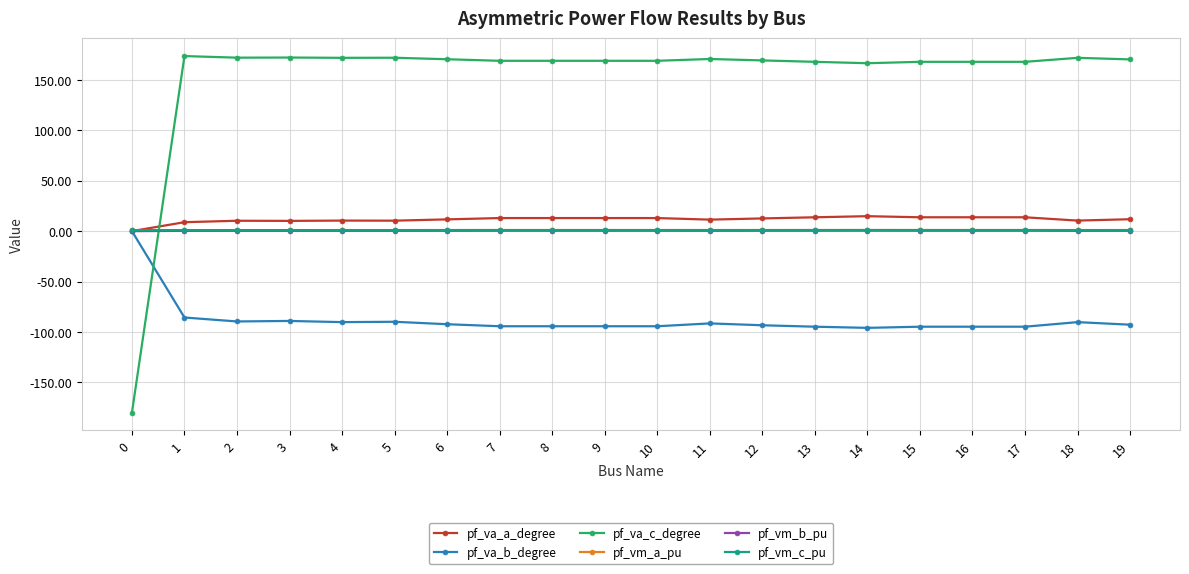

True or false: pf_va_c_degree and pf_va_a_degree cross at least once.

True